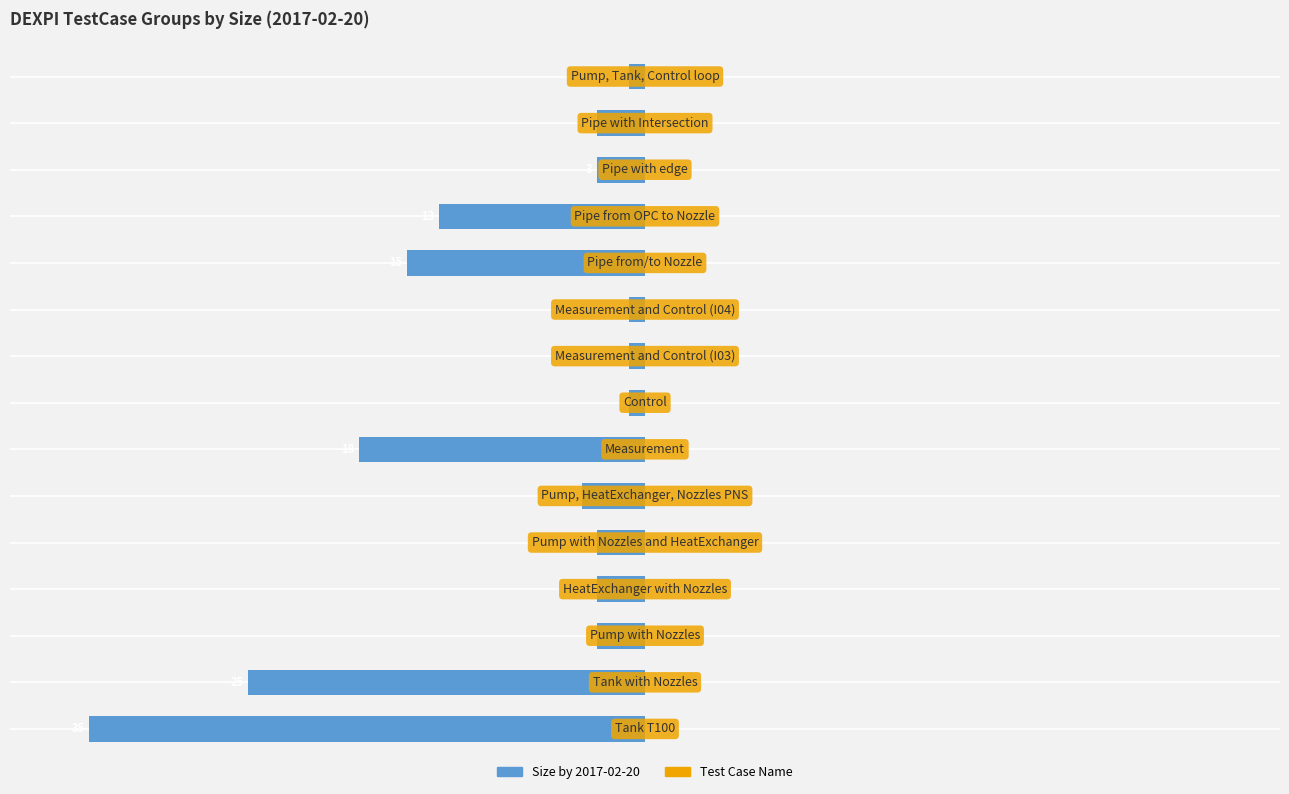

Are the bars grouped side by side (vs. stacked)?

No